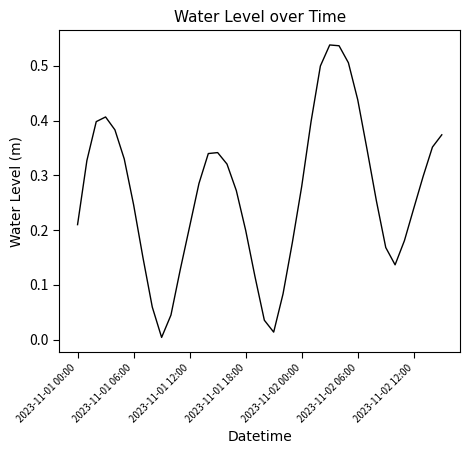

List the labels in order of value, smallest first.

9, 21, 20, 10, 8, 22, 19, 11, 34, 7, 33, 23, 35, 18, 12, 2023-11-01 00:00, 36, 2023-11-02 12:00, 32, 17, 24, 13, 37, 16, 2023-11-01 06:00, 2023-11-02 06:00, 14, 15, 31, 38, 39, 2023-11-02 00:00, 25, 2023-11-01 12:00, 2023-11-01 18:00, 30, 26, 29, 28, 27